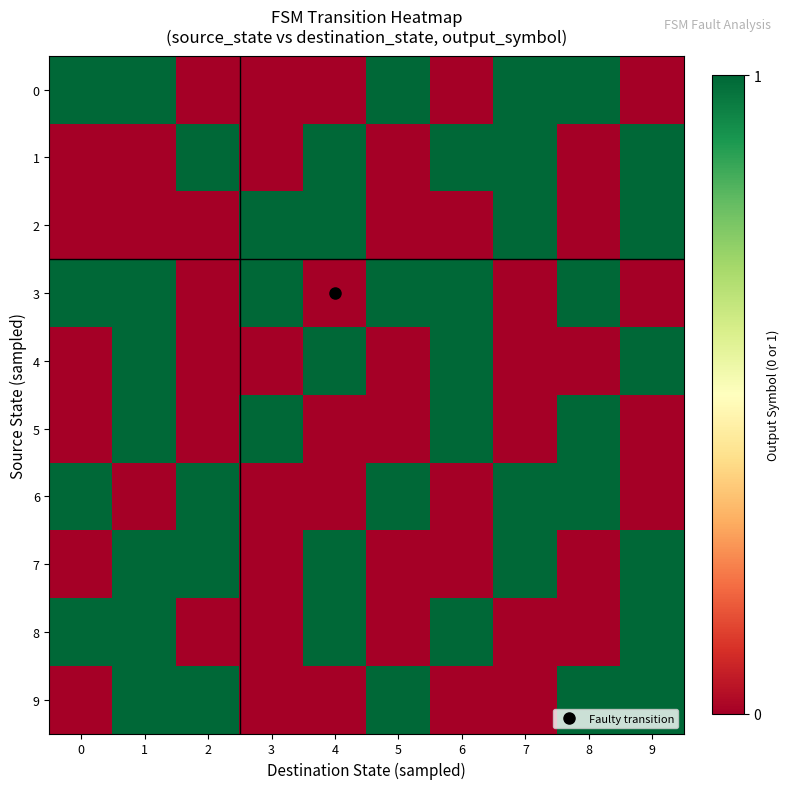

Which category has the lowest value across all series?

2